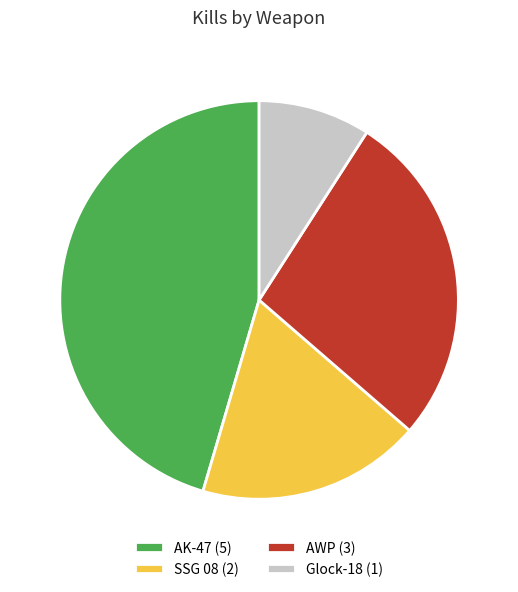

Between Glock-18 (1) and AWP (3), which is larger?

AWP (3)